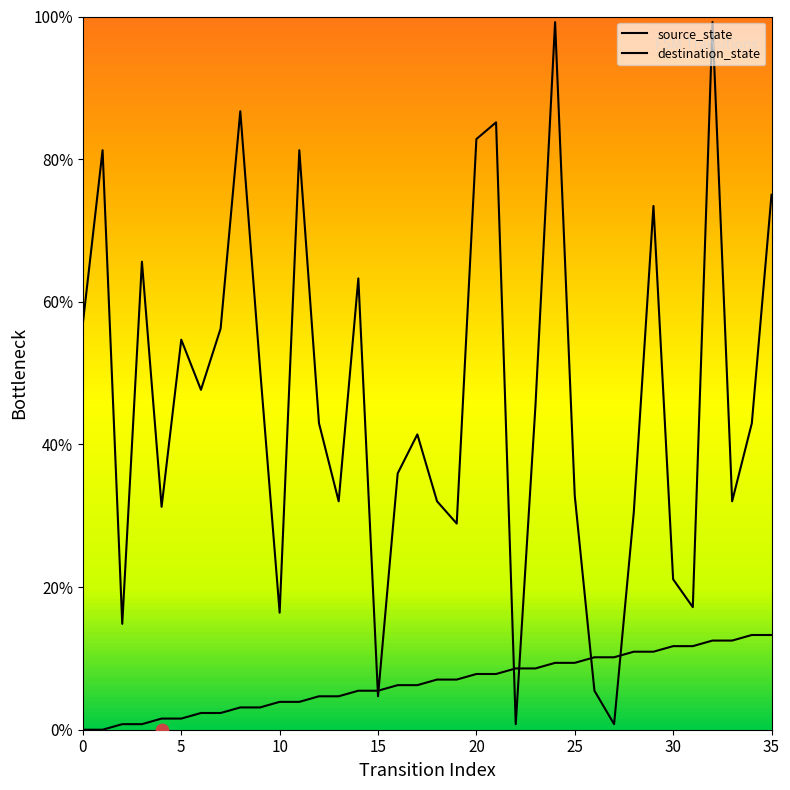

What are all the series names shown in the legend?

source_state, destination_state